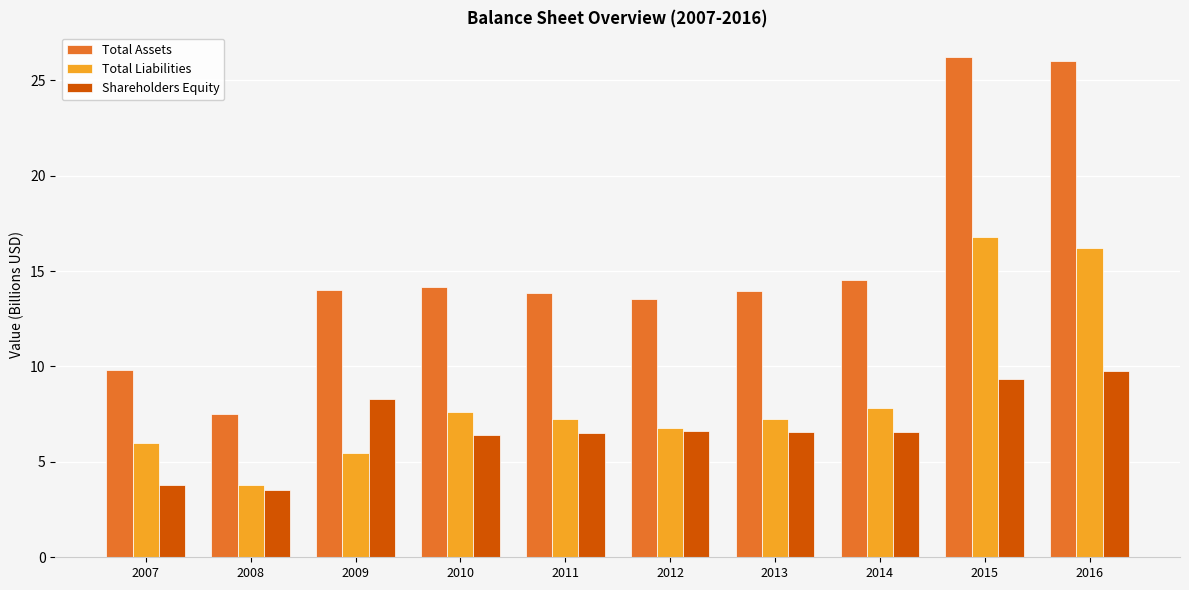

What is the total value across all series at 2009?

27.8